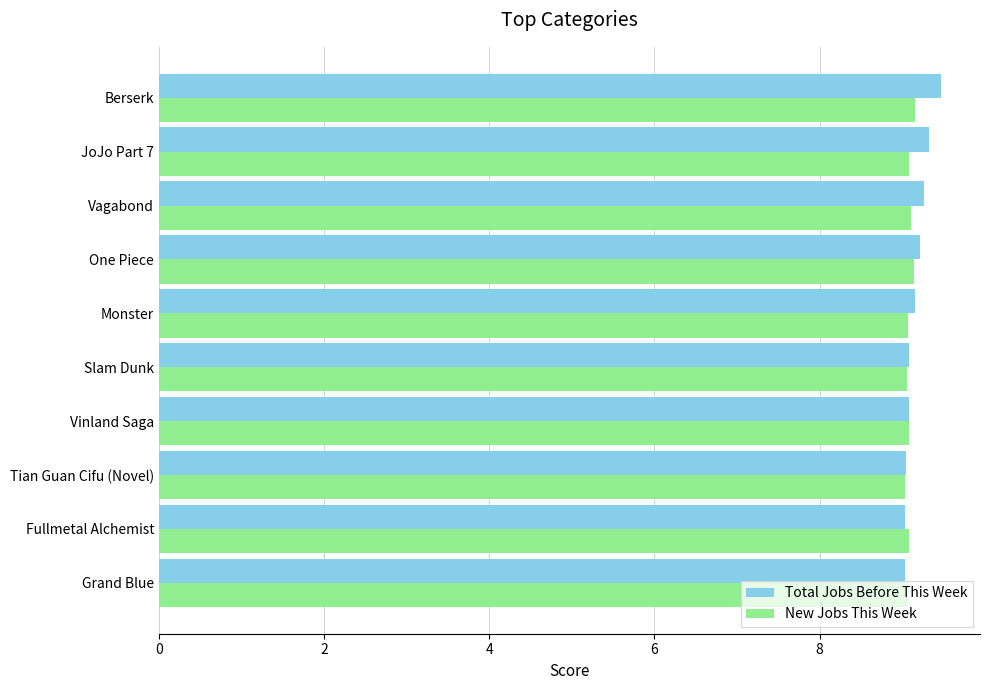

How many data points does each series have?

10